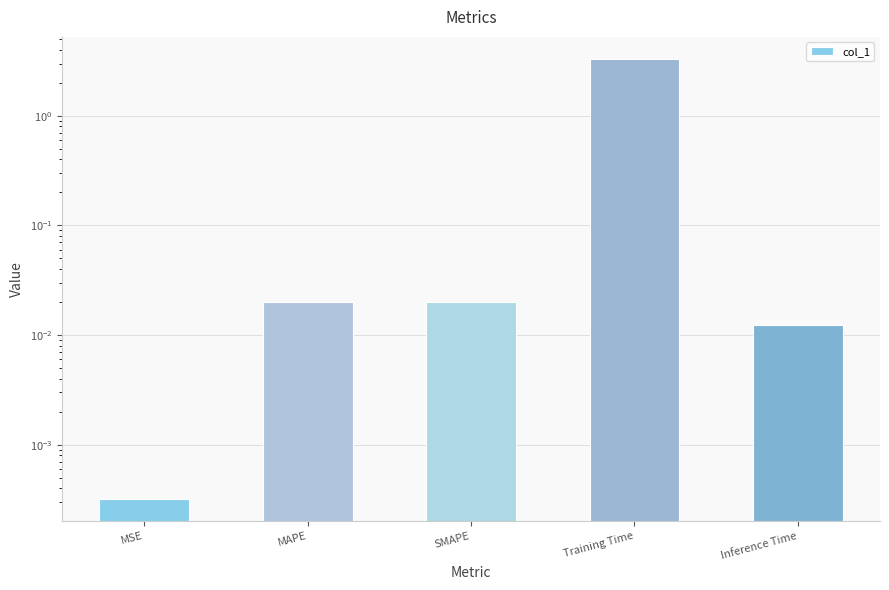

Rank the categories by value from lowest to highest.

MSE, Inference Time, MAPE, SMAPE, Training Time